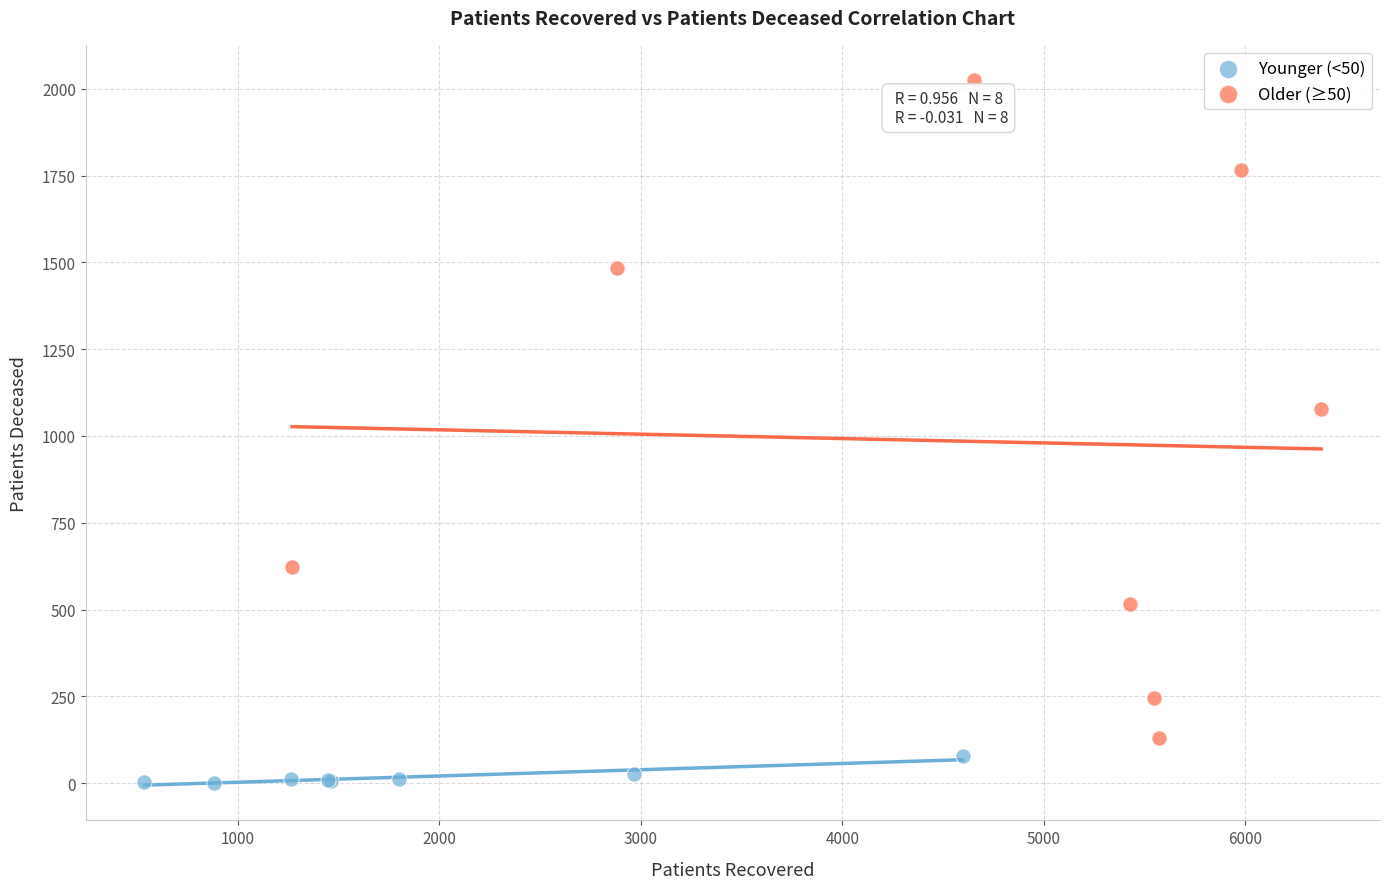

Which series has the largest Y range (max minus min)?

Older (≥50)